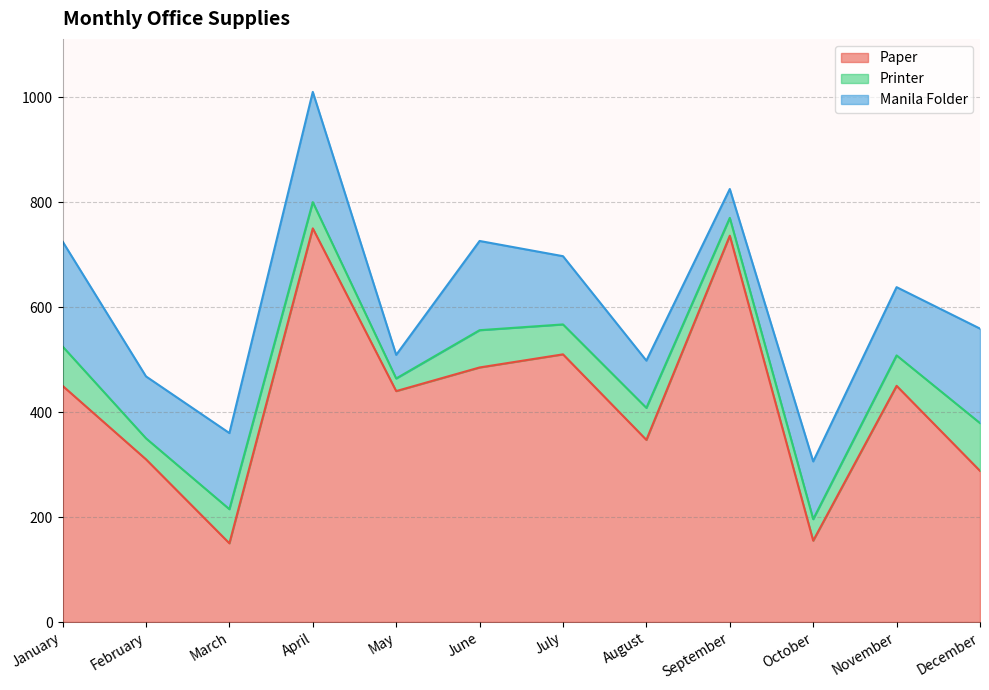

At which category is the sum across all series the highest?

April